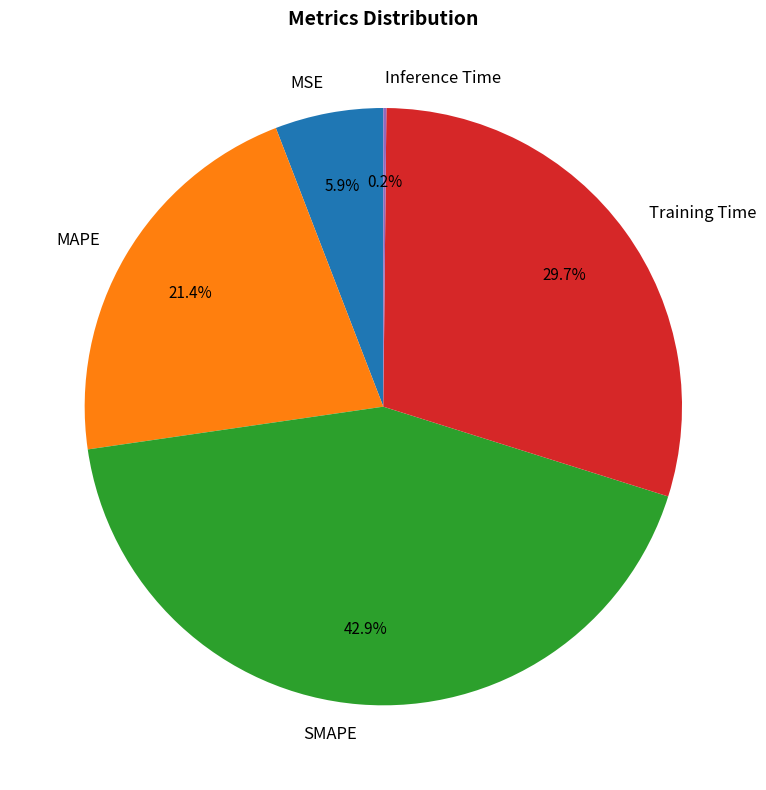

Which slice is the largest?

SMAPE